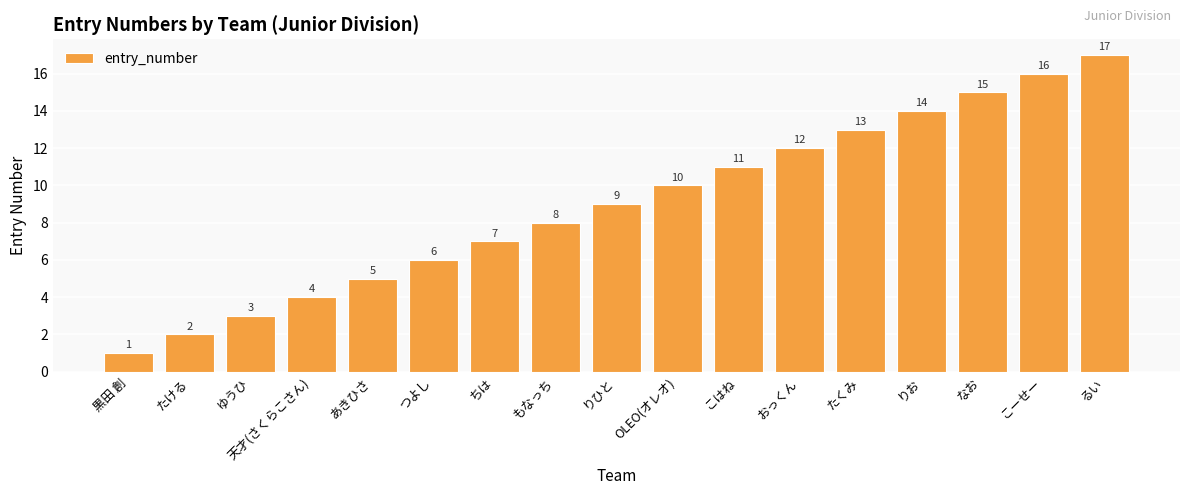

Reading left to right, transcribe all the data shown in this chart.

1	2	3	4	5	6	7	8	9	10	11	12	13	14	15	16	17